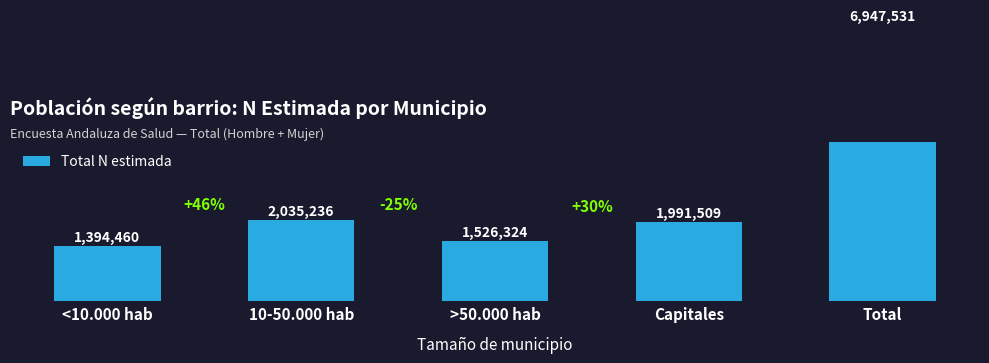

What is the difference between the values at Capitales and <10.000 hab?

597049